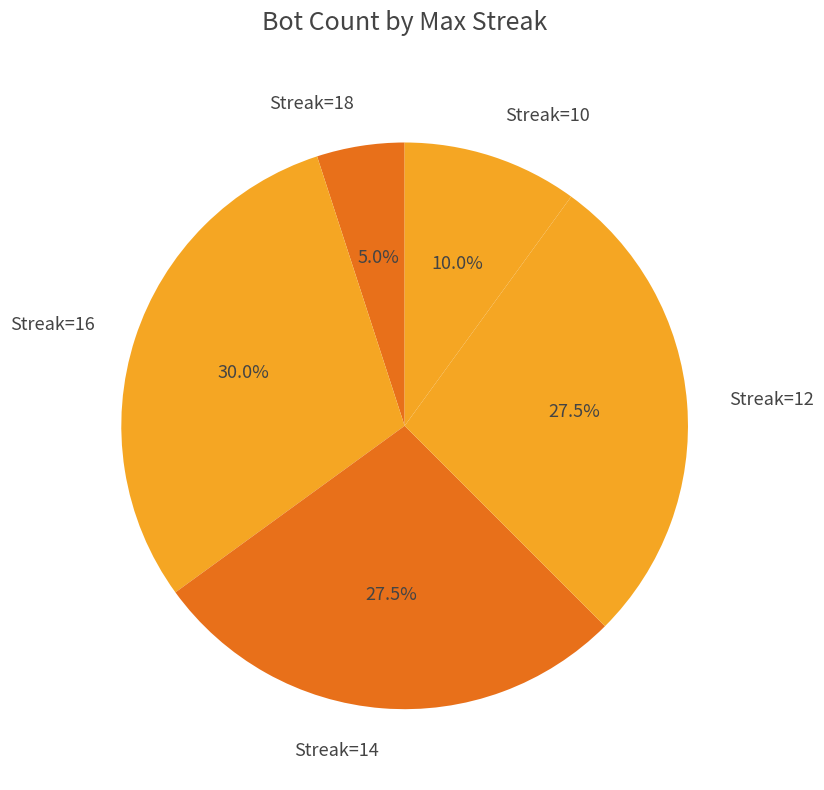

Is there any slice that represents more than half of the pie?

No